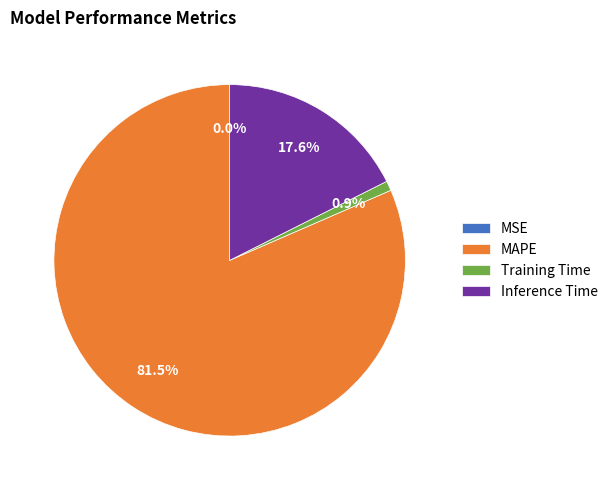

Which category has the biggest portion of the pie?

MAPE